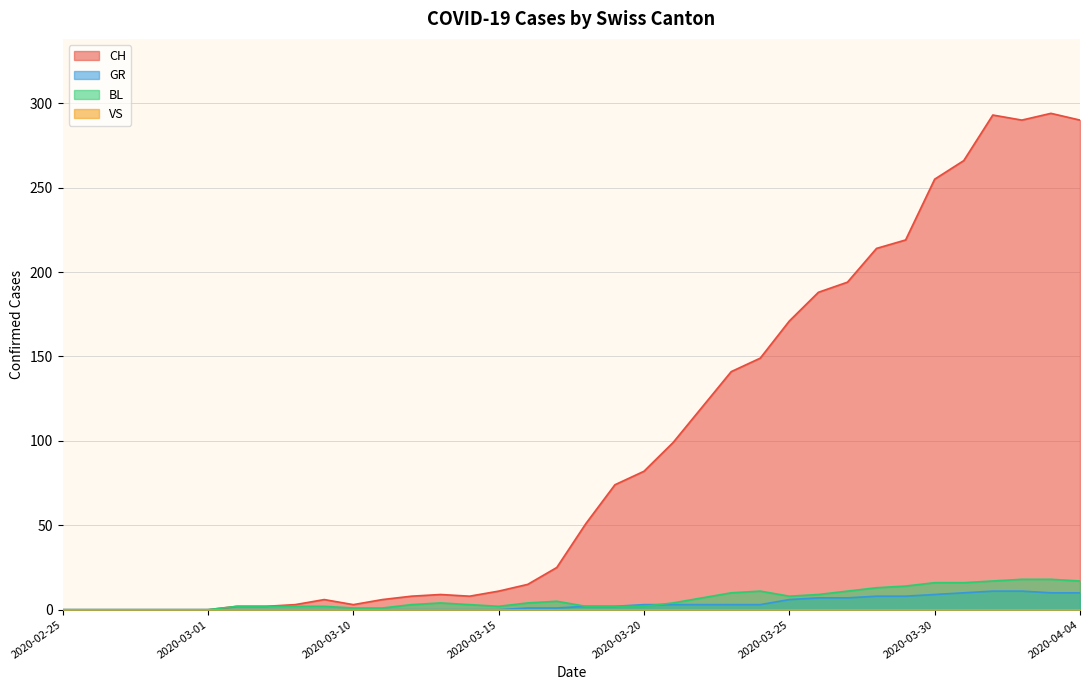

What is the maximum value for CH?

294